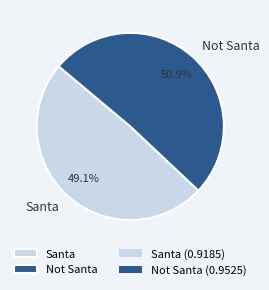

The Not Santa slice represents 58% of the pie. True or false?

False